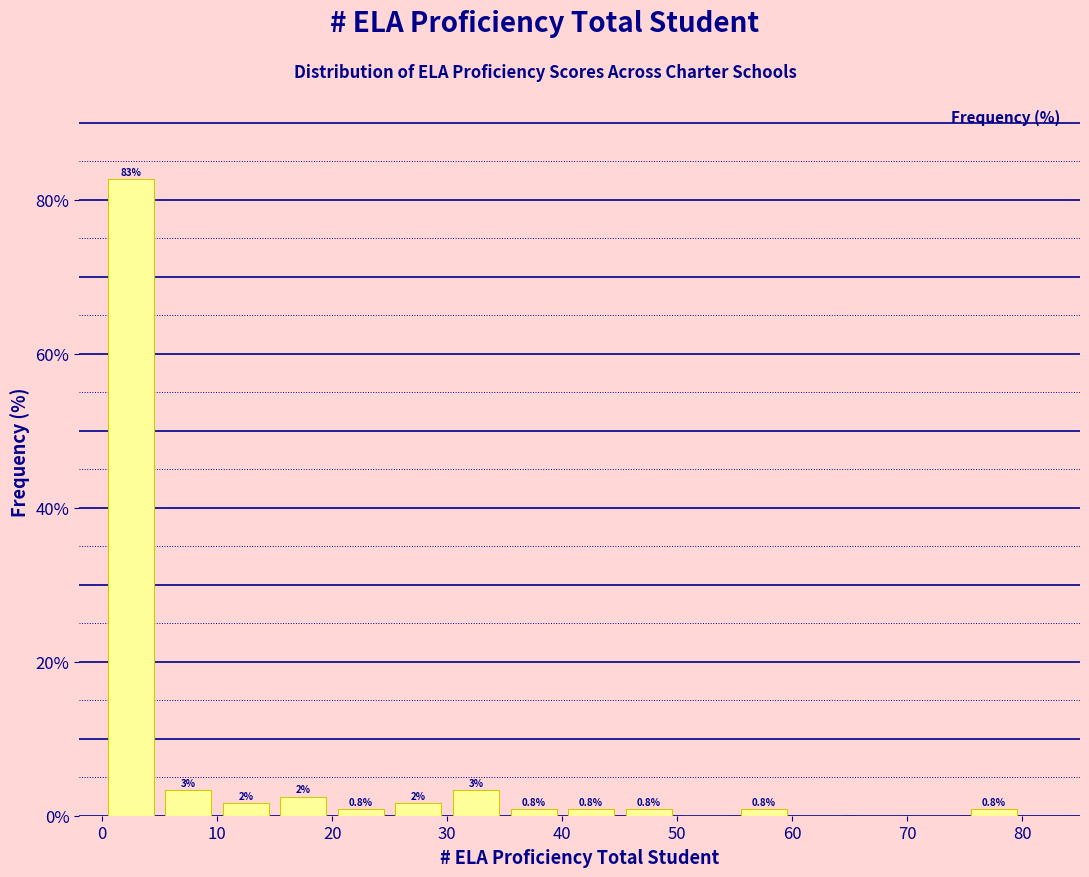

Over which range of the x-axis is the bar tallest?

0 to 5